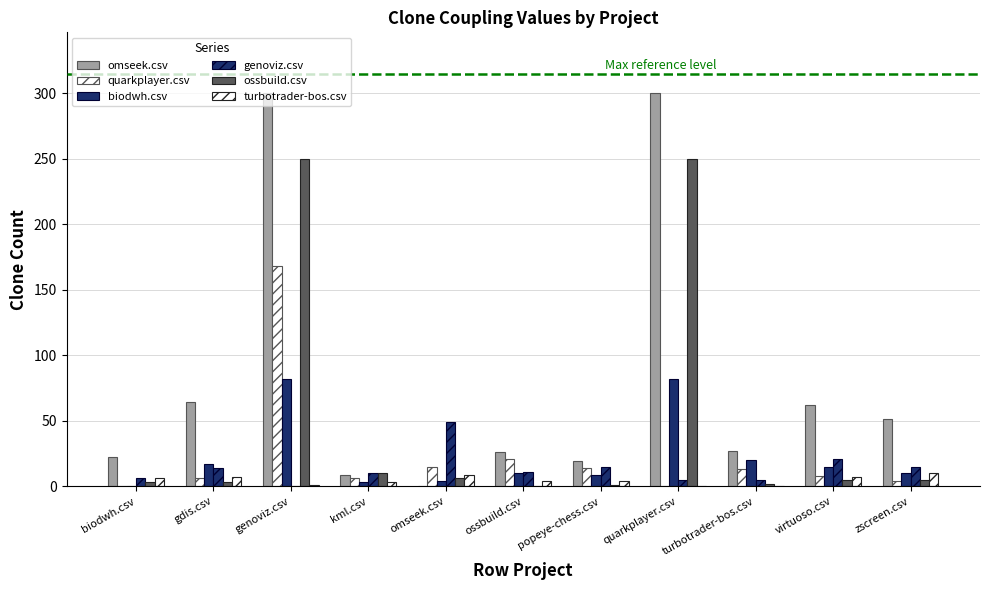

How many groups of bars are there?

11